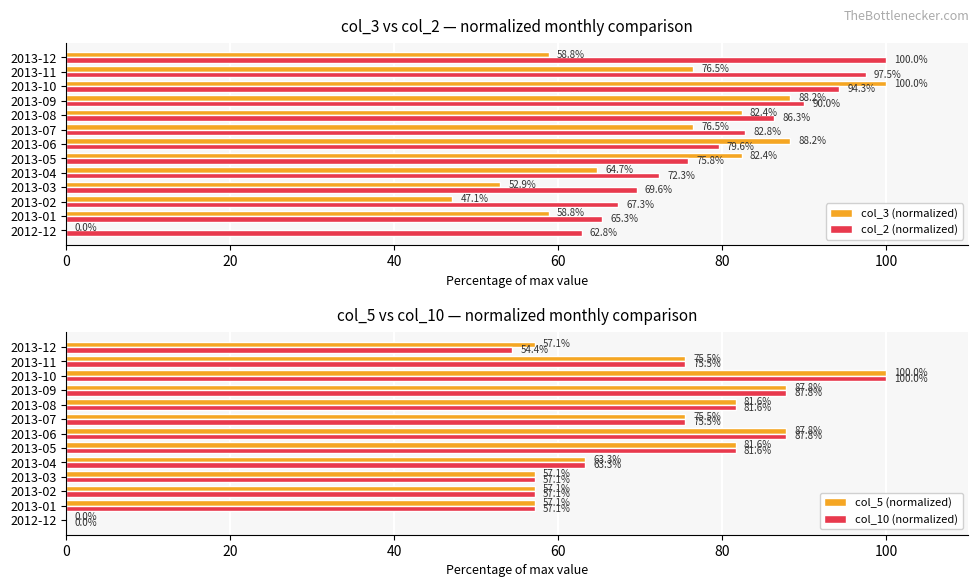

At which label is col_2 (normalized) closest to 81?

2013-06